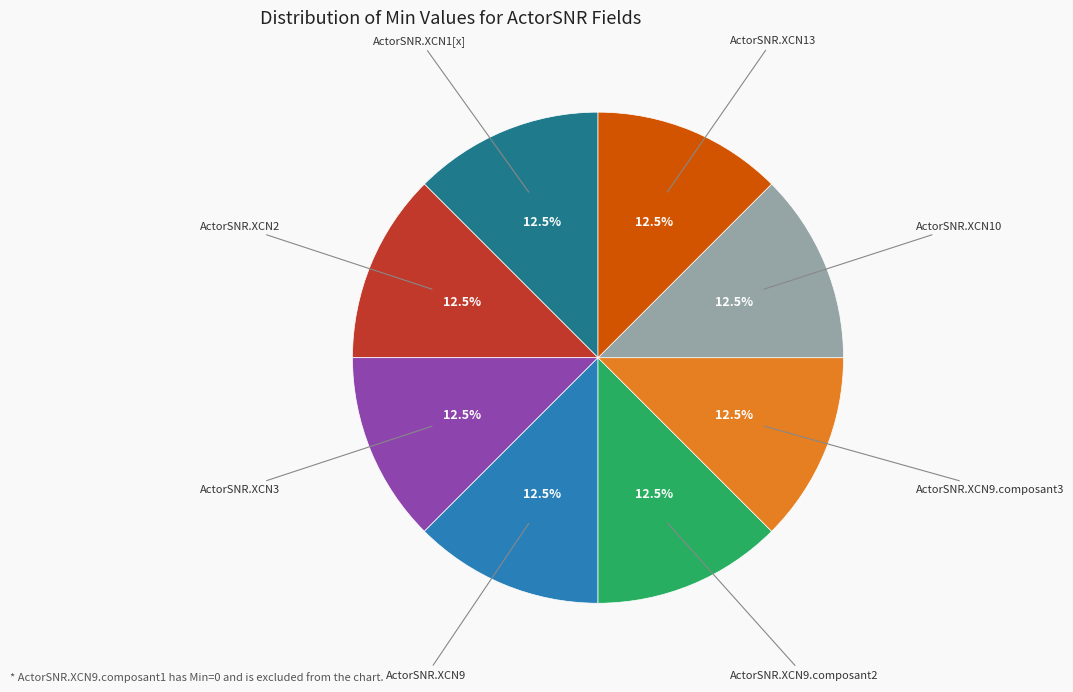

Approximately how many times larger is the value at ActorSNR.XCN10 compared to ActorSNR.XCN9.composant3?

1.0